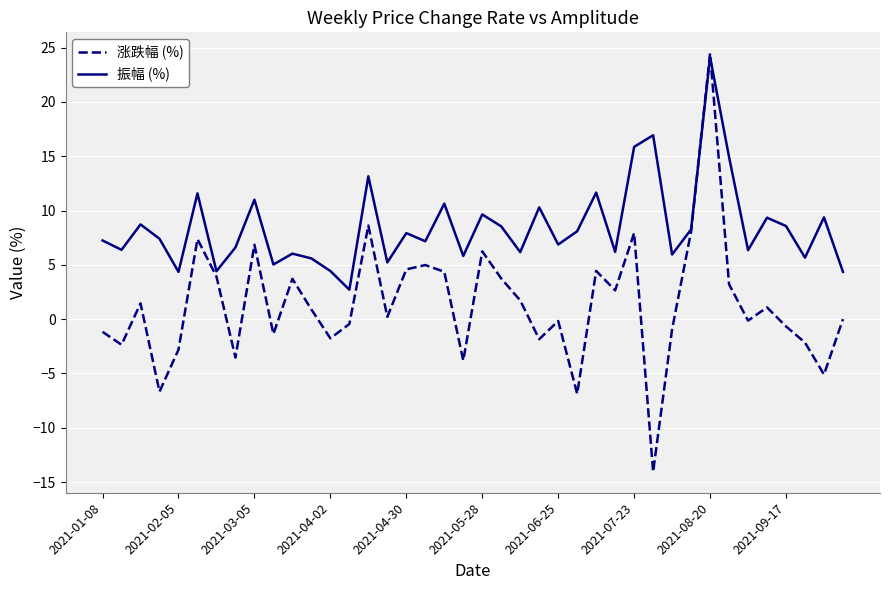

How many series are shown in this chart?

2